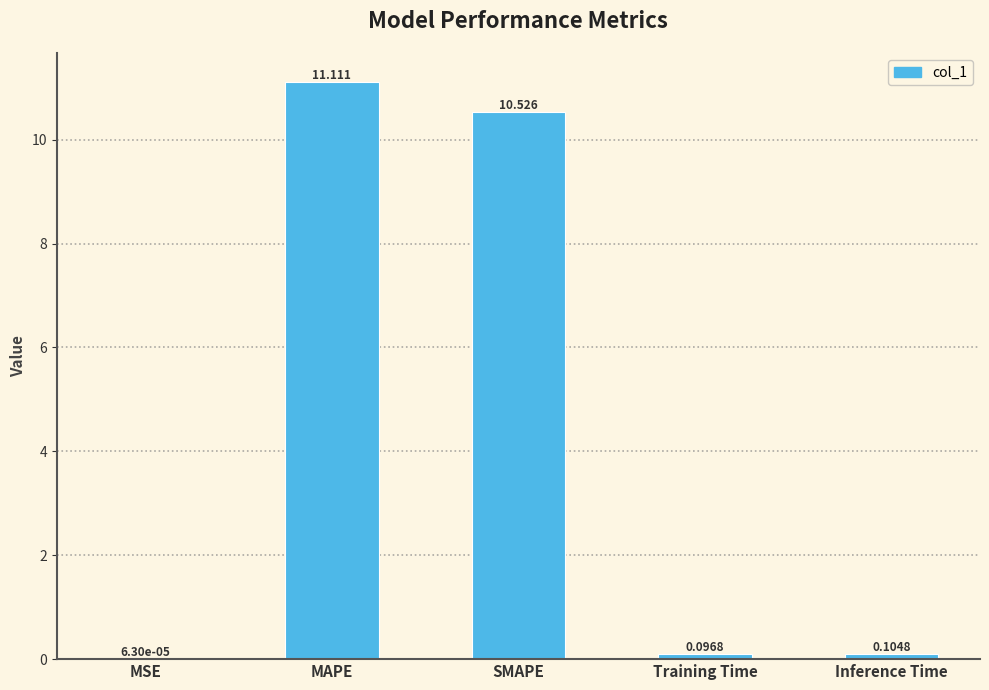

At which label is the value closest to 5?

Inference Time